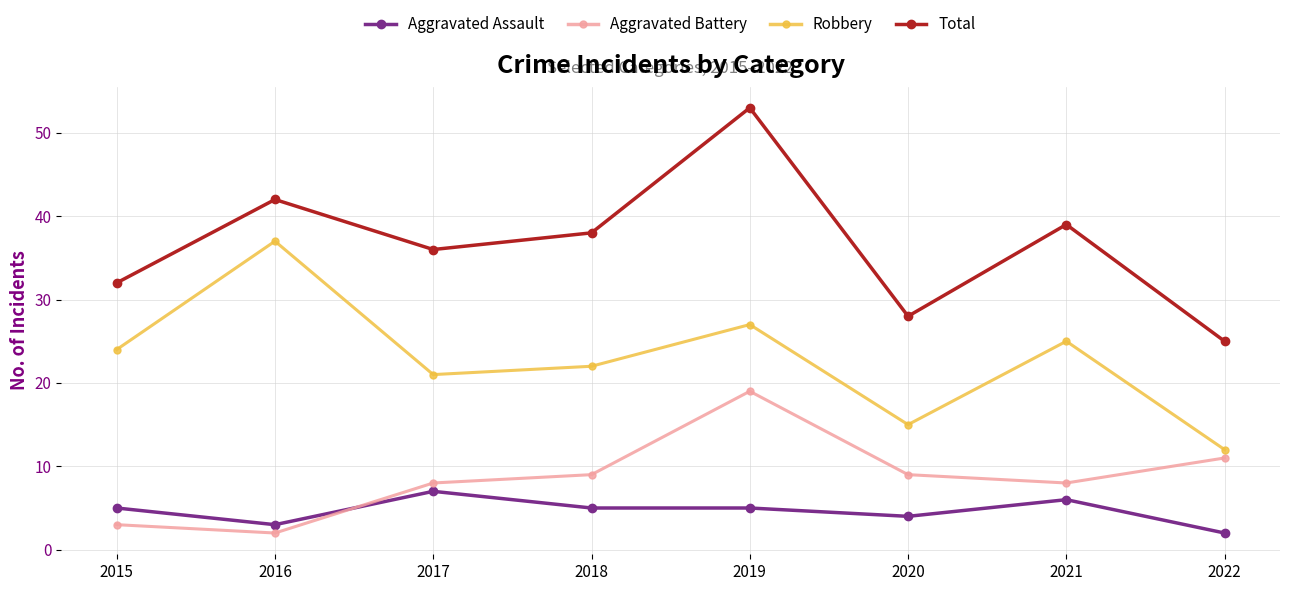

At which category is the sum across all series the highest?

2019